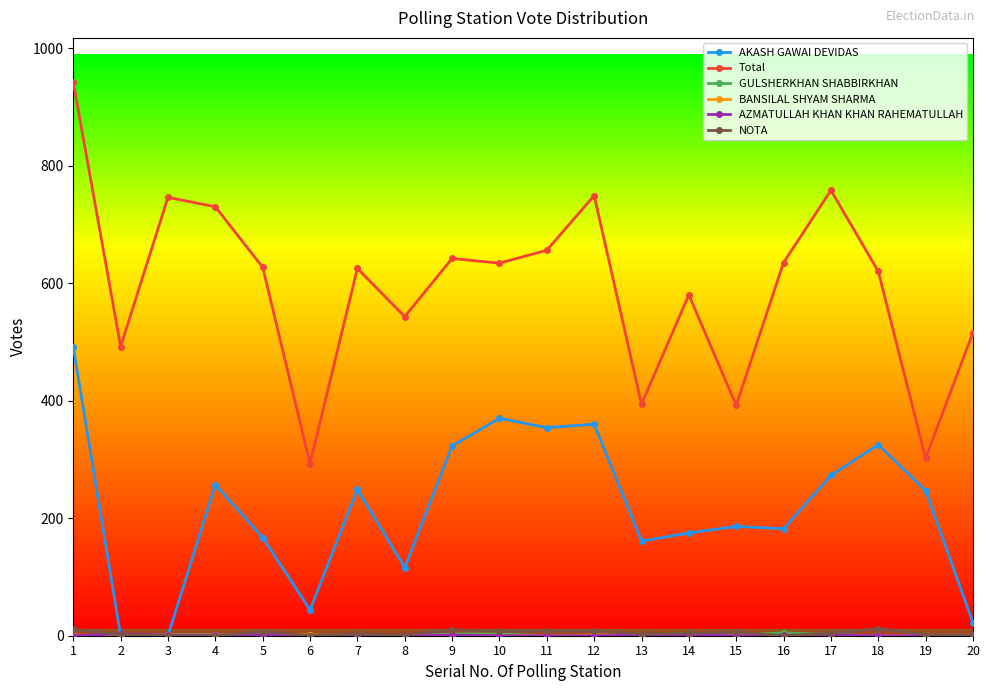

Between 1 and 14, which series saw the biggest shift?

Total